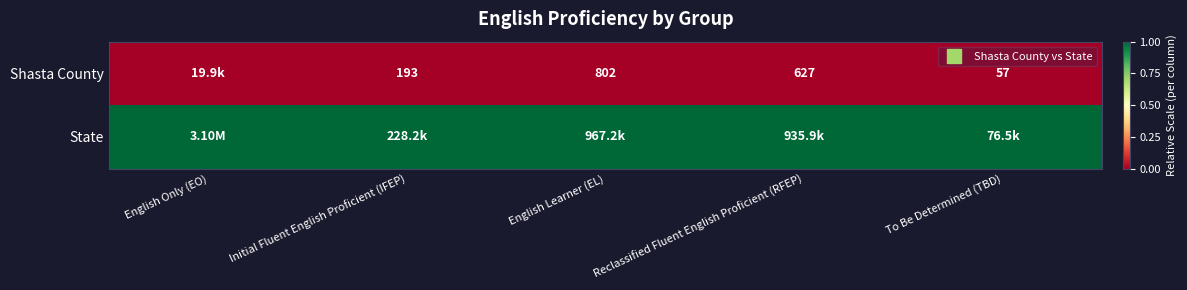

What is the spread (max minus min) of values at English Only (EO)?

1